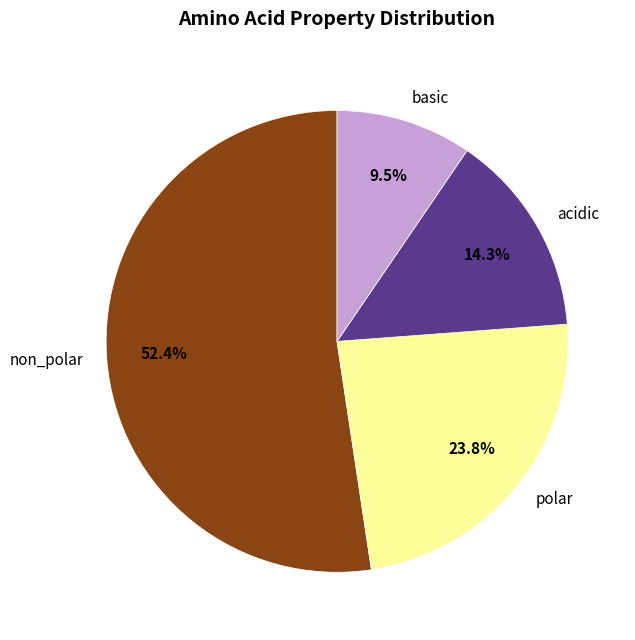

To the nearest percent, what is the difference between the largest and smallest slice percentages?

43%